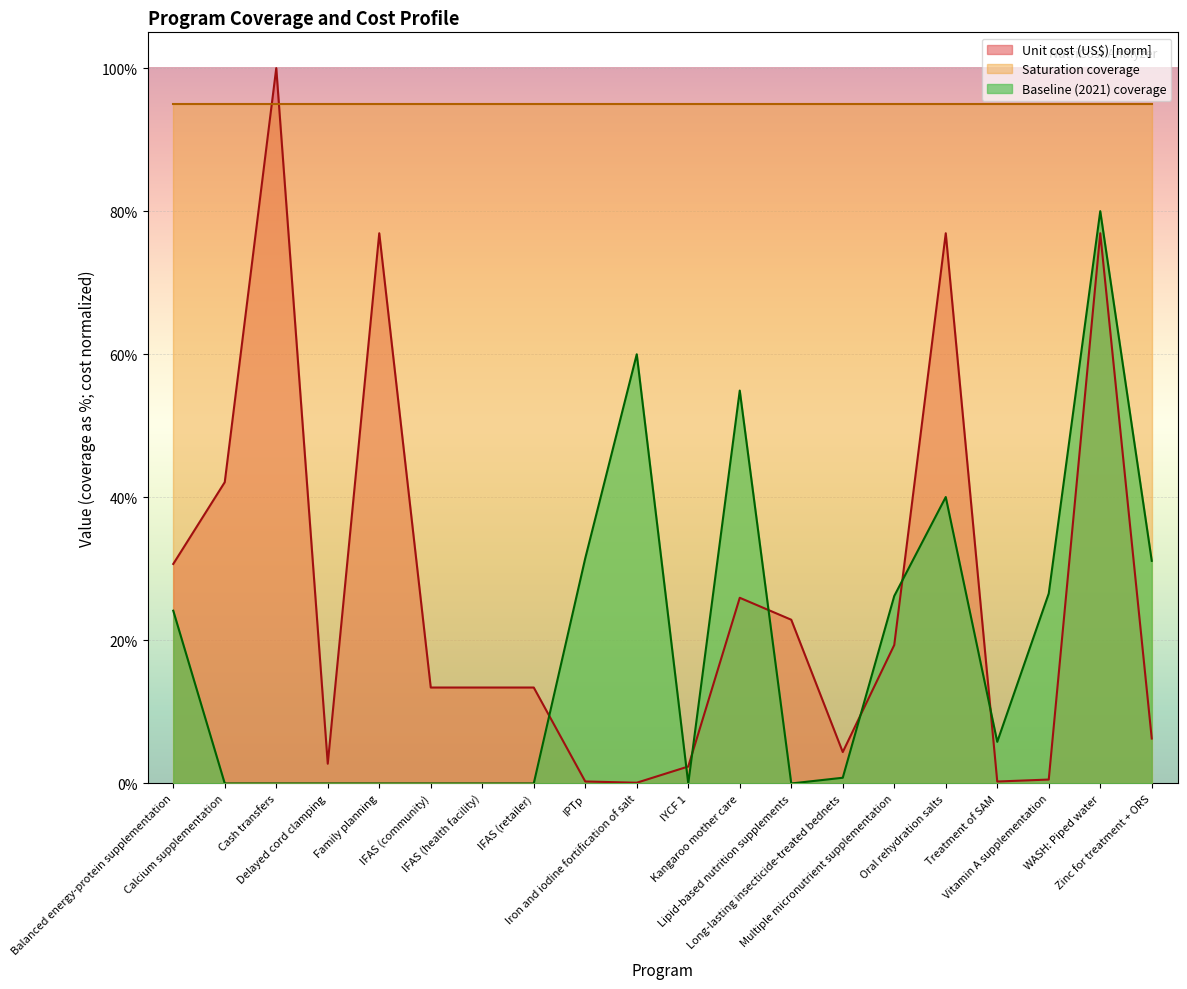

Is the value of Baseline (2021) coverage at IFAS (retailer) greater than the value of Unit cost (US$) at Family planning?

No